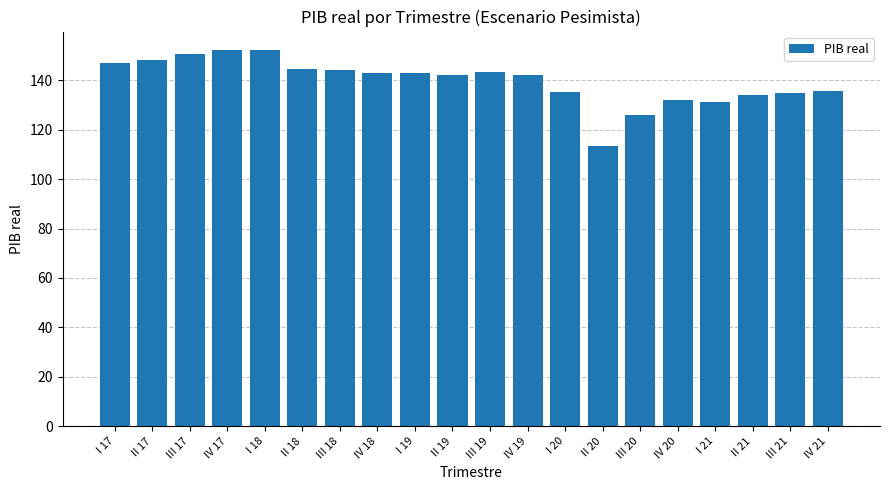

What is the average value?

139.7